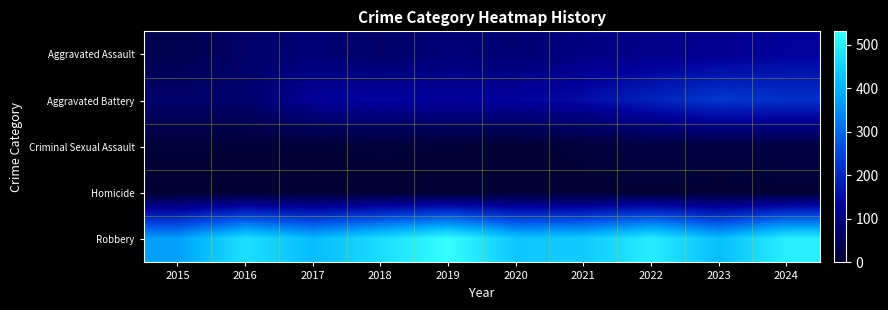

Which series has the largest total across all categories?

Robbery